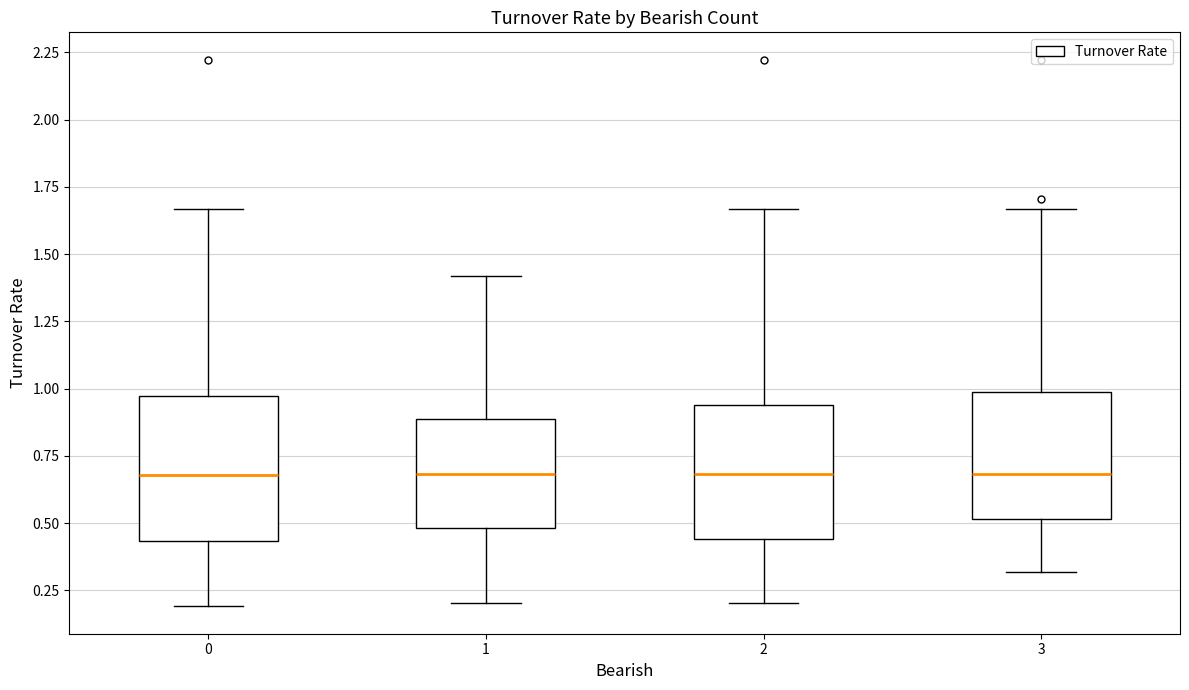

Reading left to right, read every box against the y-axis: the position of its median line, the range the box covers, and the ends of its whiskers. The values are not printed on the chart, so give them approximately, as read against the axis.

0: median 0.70, box 0.45 to 0.95, whiskers 0.20 to 1.65
1: median 0.70, box 0.50 to 0.90, whiskers 0.20 to 1.40
2: median 0.70, box 0.45 to 0.95, whiskers 0.20 to 1.65
3: median 0.70, box 0.50 to 1.00, whiskers 0.30 to 1.65